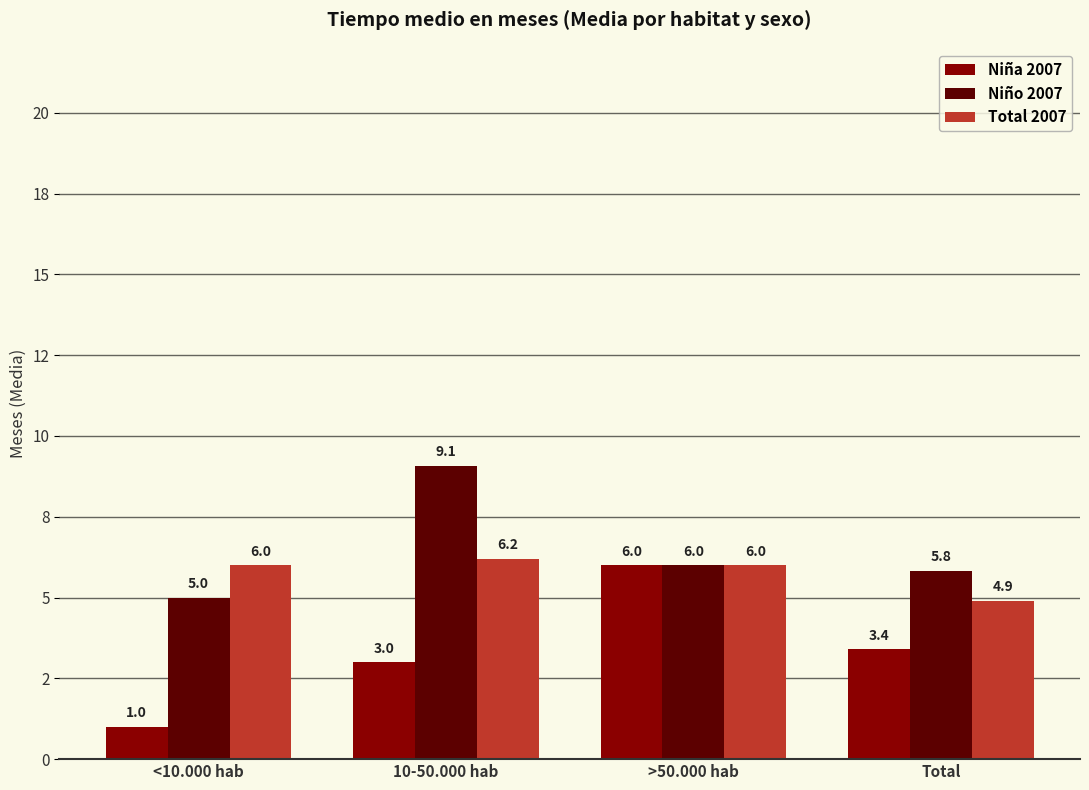

Which category has the highest value in the Niño 2007 series?

10-50.000 hab